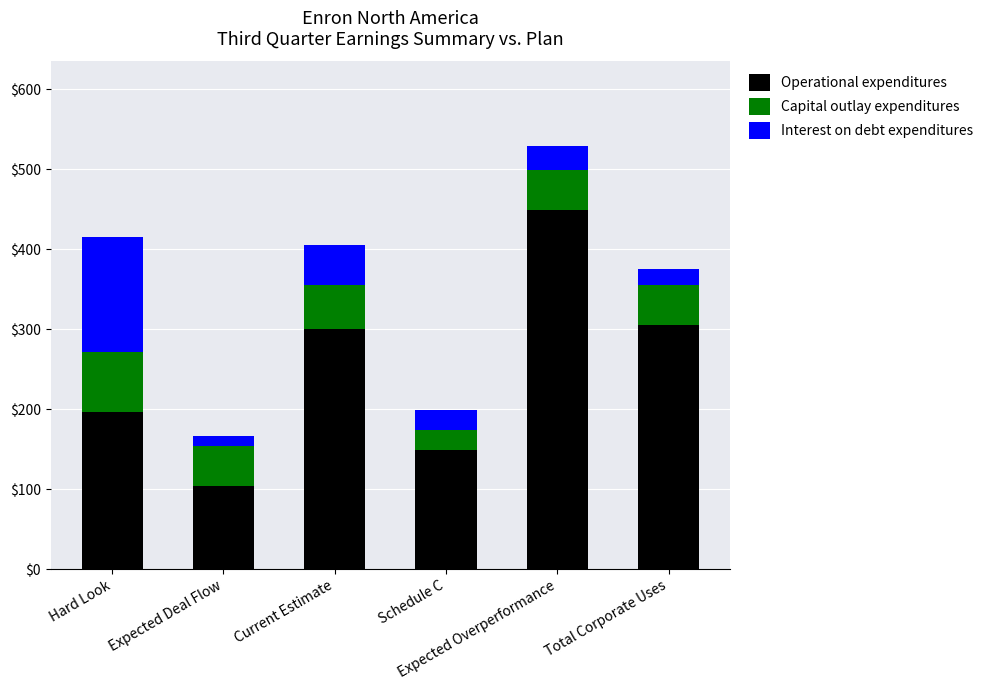

What is the difference between the maximum and minimum values in the Operational expenditures series?

345